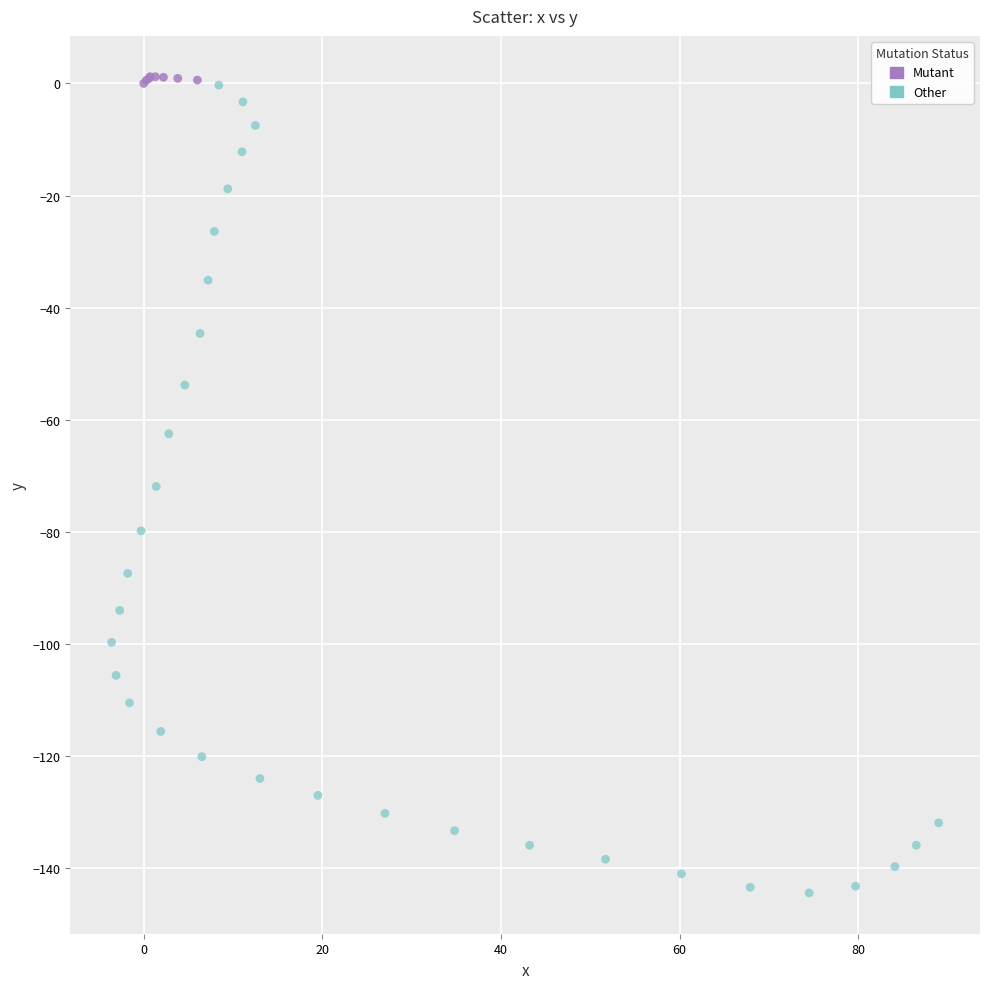

Which series reaches the minimum Y coordinate?

Other